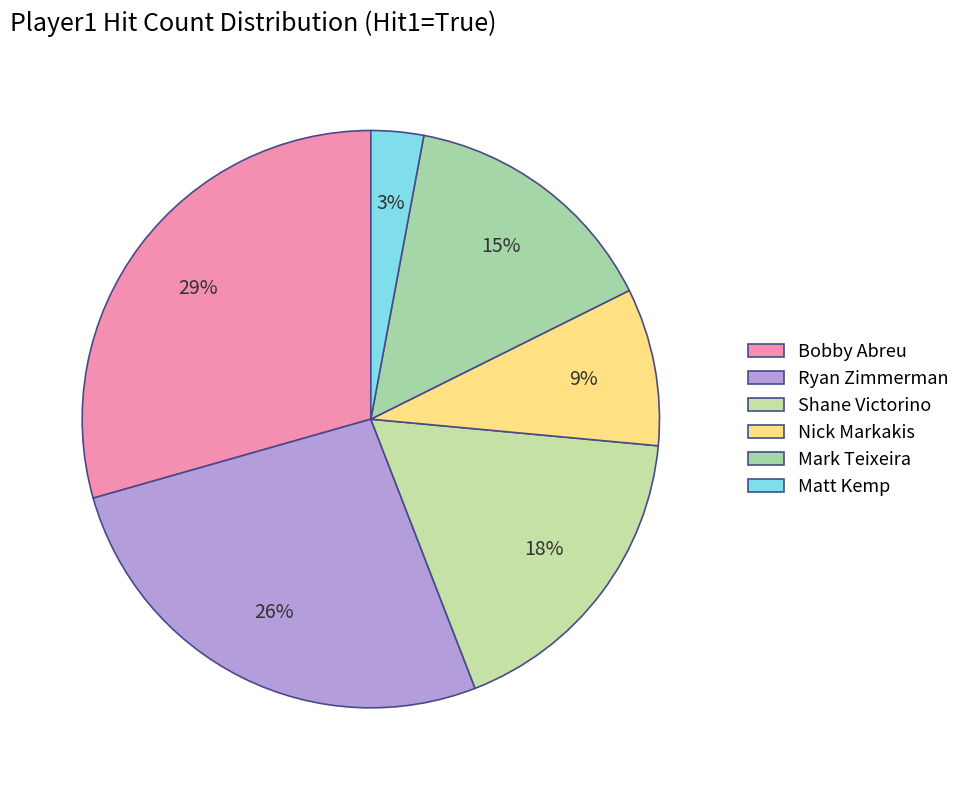

How many slices are in this pie chart?

6